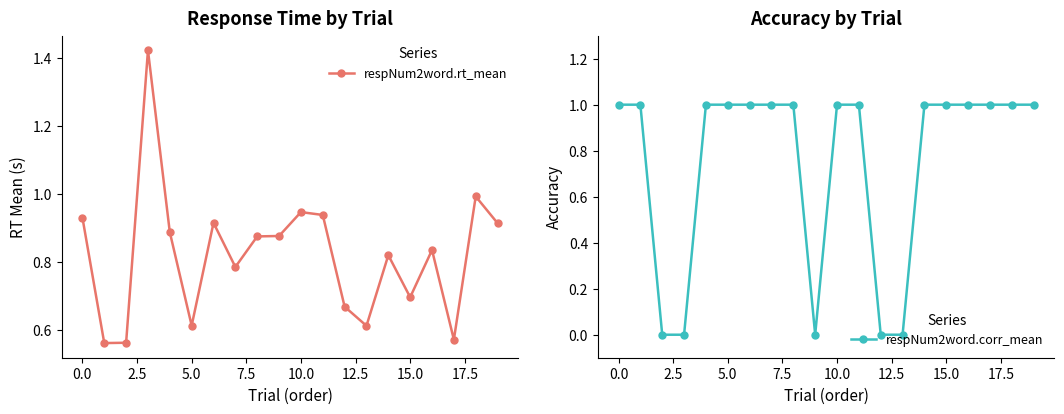

Is it true that respNum2word.corr_mean equals 1 at 5.0?

True